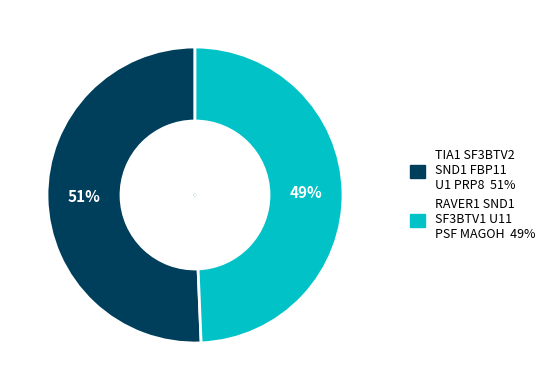

Is it true that RAVER1 SND1 SF3BTV1 U11 PSF MAGOH is 49% of the pie?

True